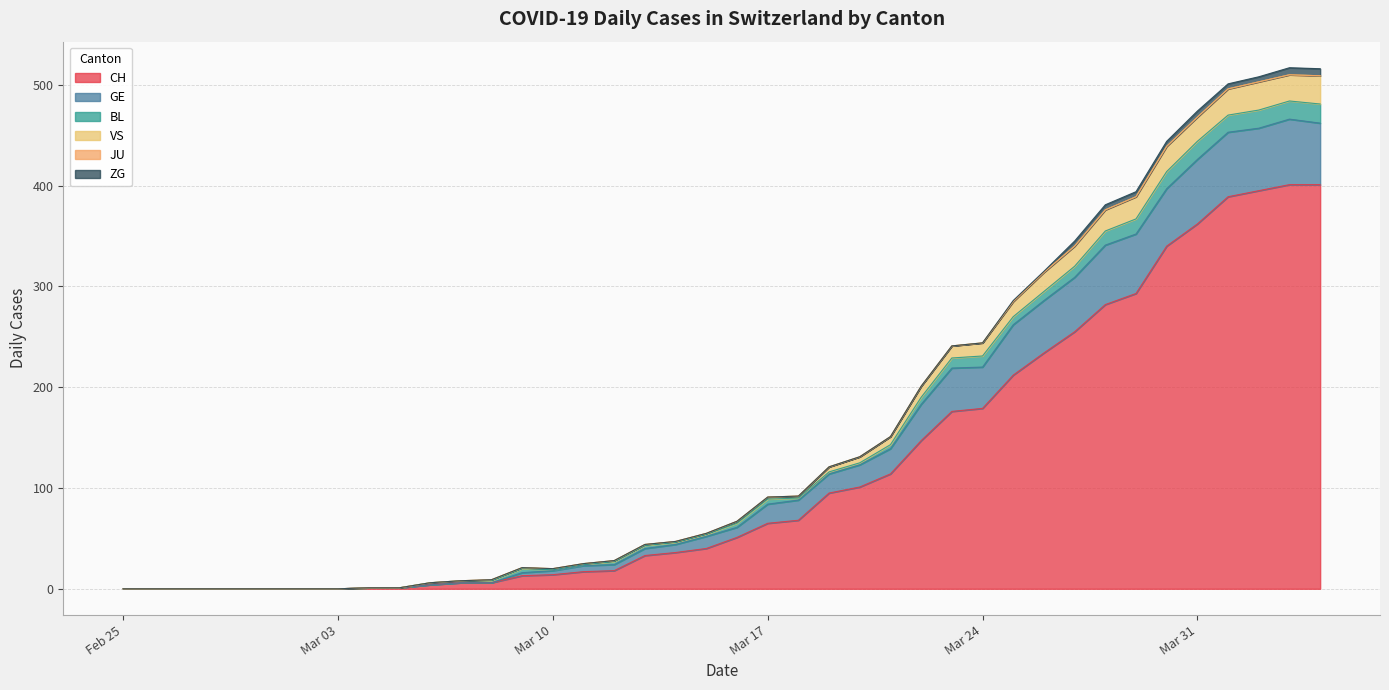

True or false: GE has more than 0 points higher than both neighbors.

True